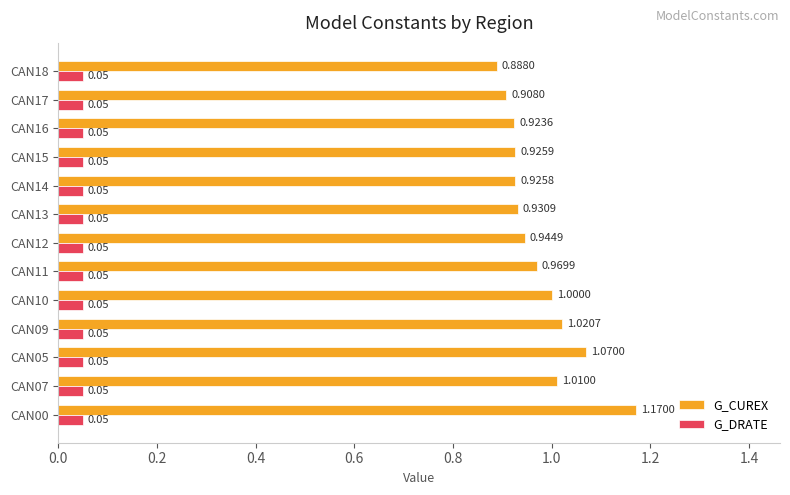

Rank the series by their average value, from lowest to highest.

G_DRATE, G_CUREX